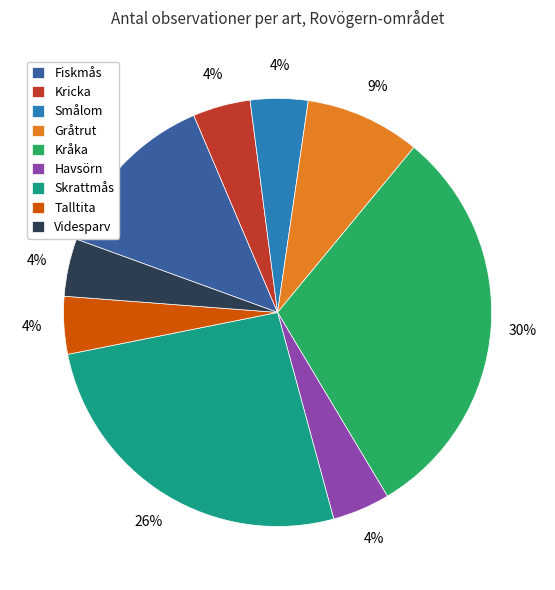

To the nearest percent, what portion does Talltita represent?

4%